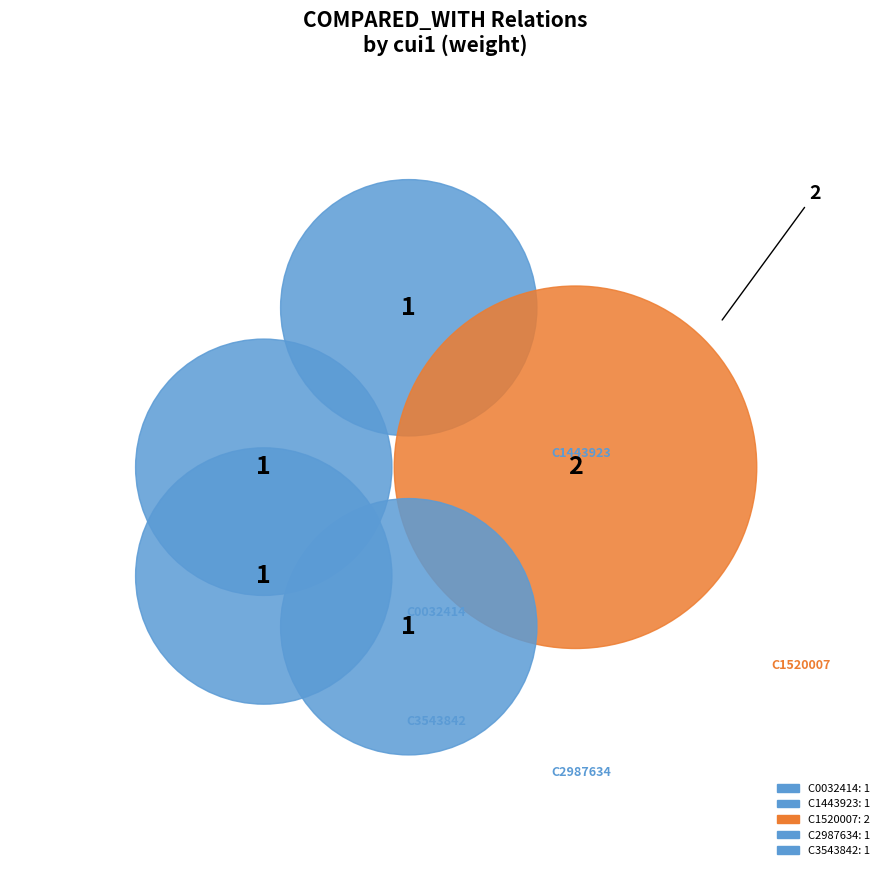

Does any single category account for the majority?

No